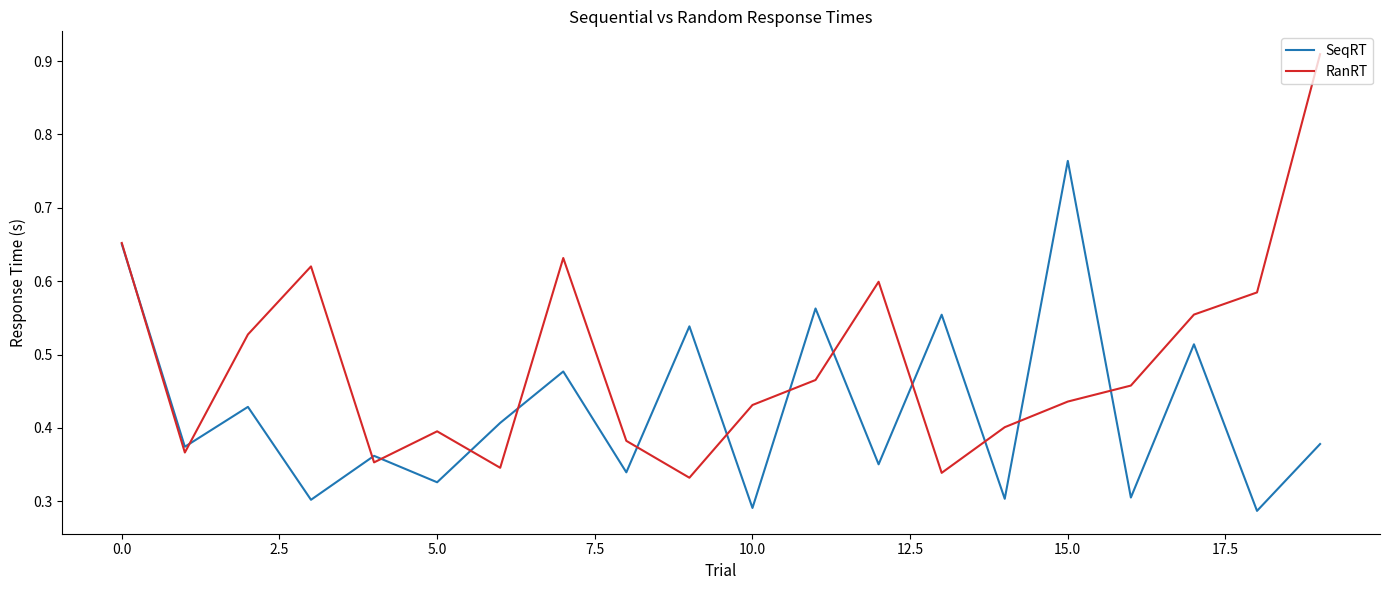

Does the chart display data point markers on the line(s)?

No